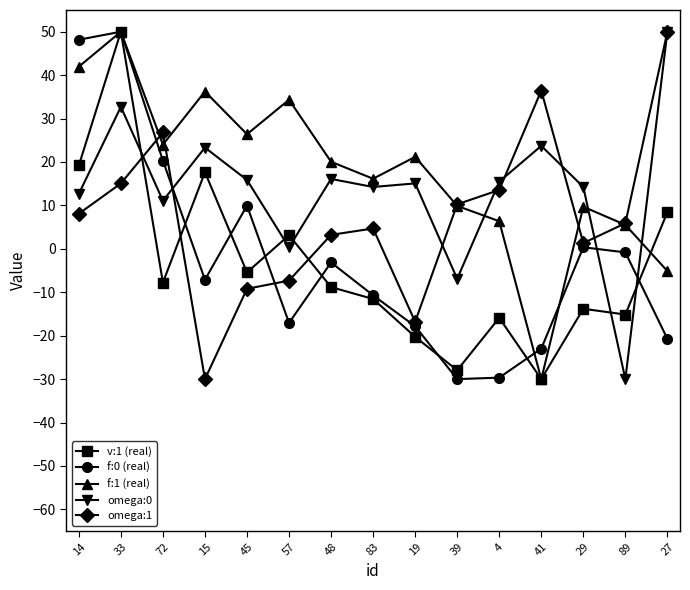

What is the approximate value of f:0 (real) at 15?

-7.1